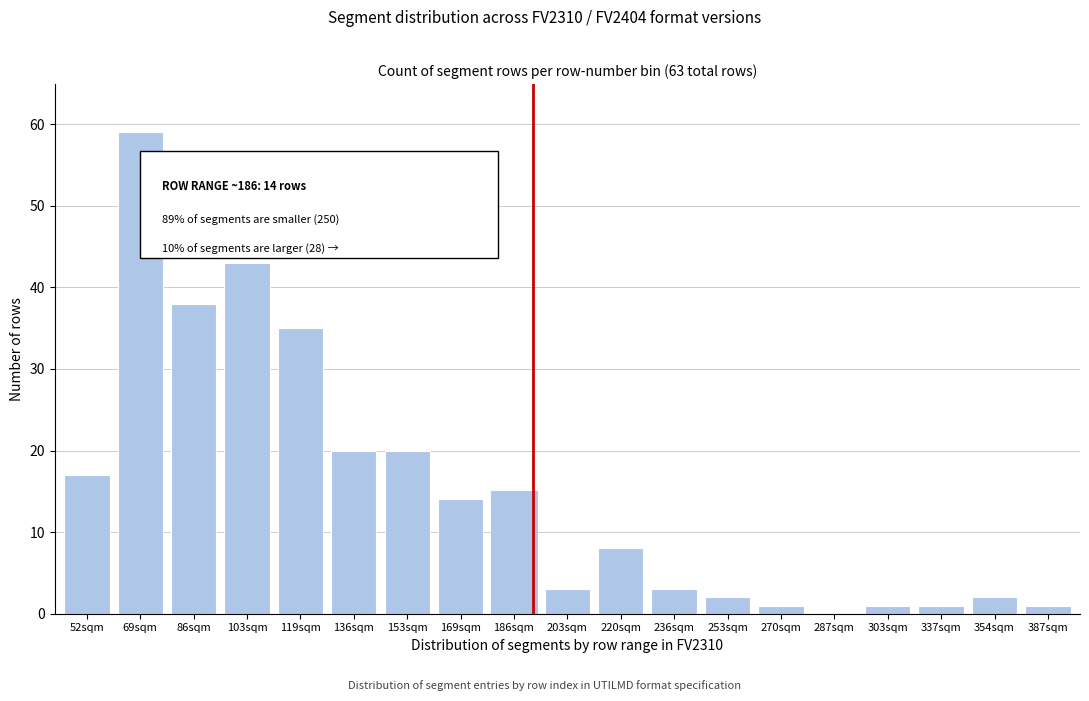

Reading left to right, what are all the values shown in this chart?

52sqm=17	69sqm=59	86sqm=38	103sqm=43	119sqm=35	136sqm=20	153sqm=20	169sqm=14	186sqm=15	203sqm=3	220sqm=8	236sqm=3	253sqm=2	270sqm=1	287sqm=0	303sqm=1	337sqm=1	354sqm=2	387sqm=1